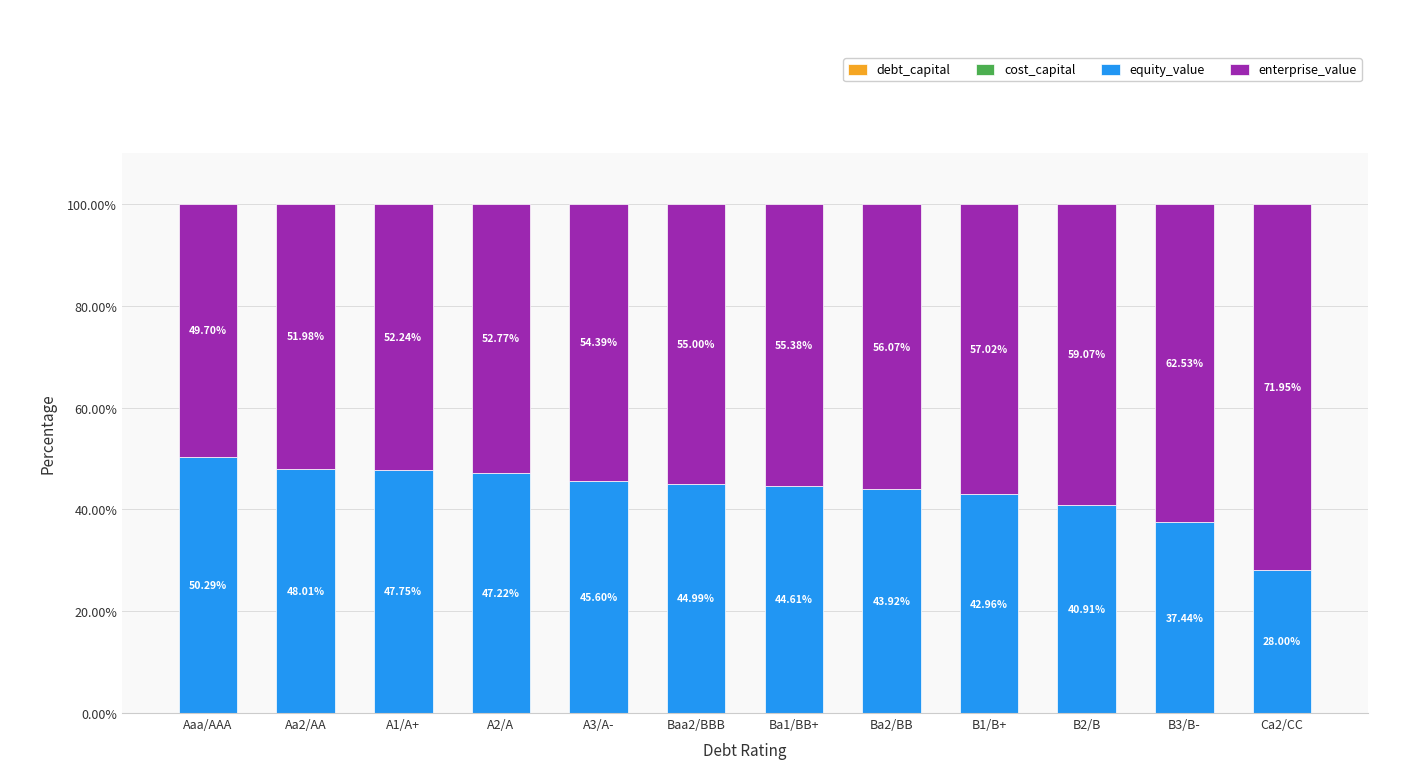

What is the total value across all series at A3/A-?

100.0